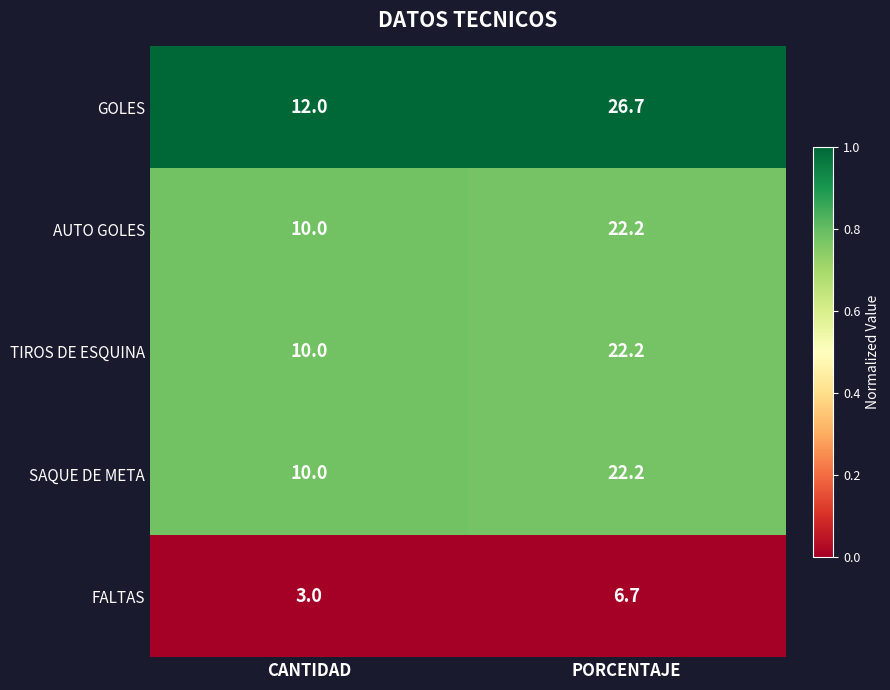

At which label is SAQUE DE META closest to 16?

CANTIDAD